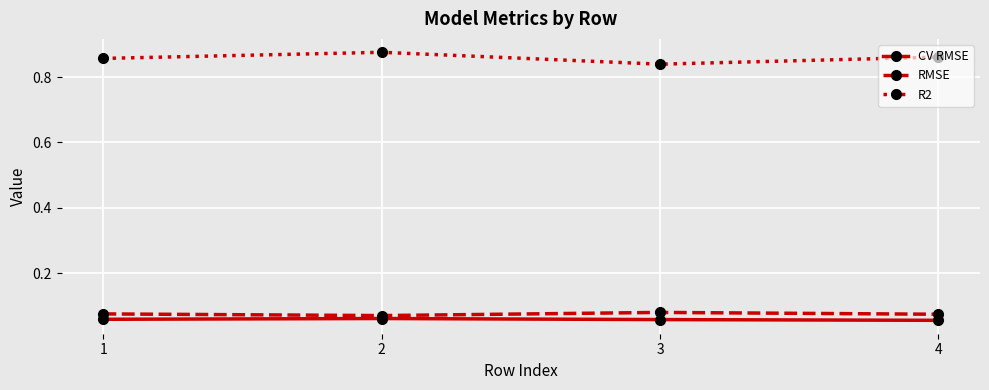

True or false: RMSE and R2 intersect in this chart.

False